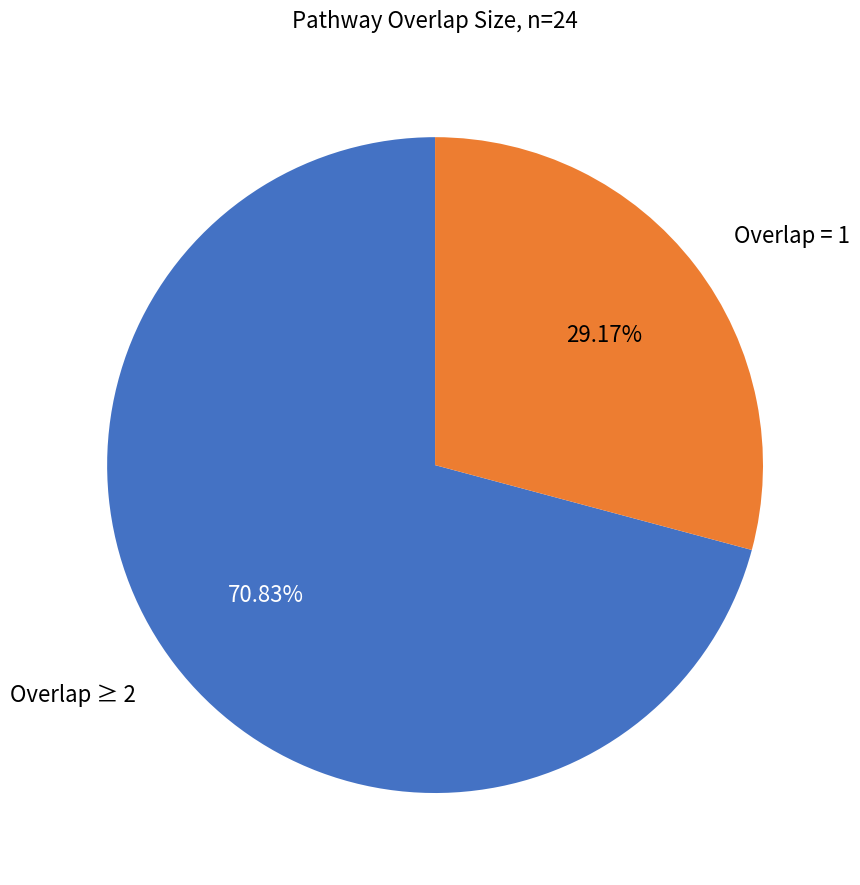

Is there any slice that represents more than half of the pie?

Yes